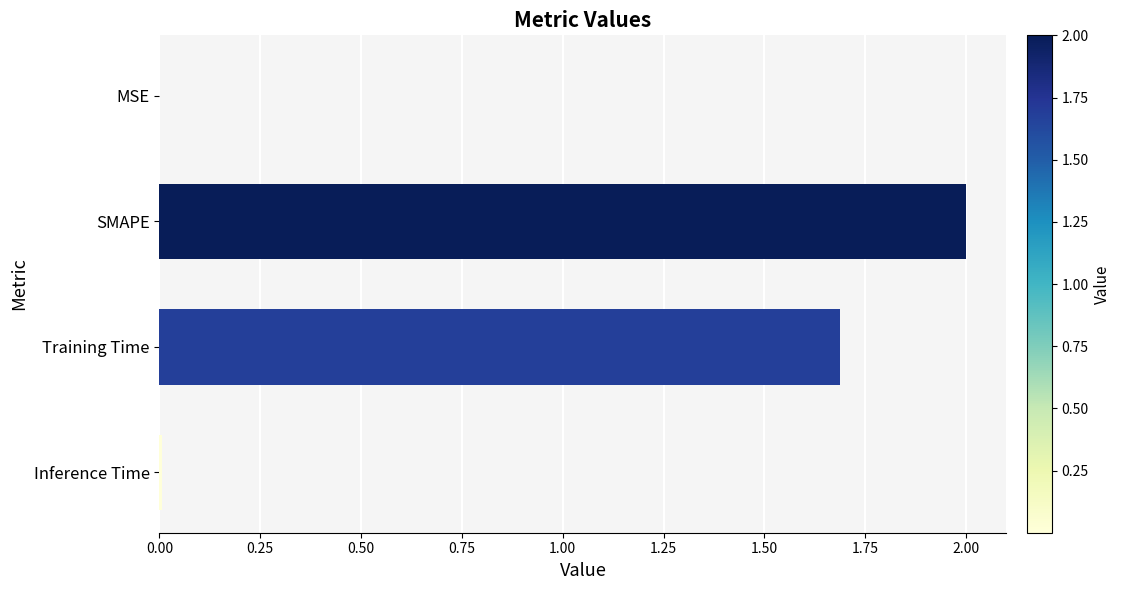

True or false: the data shows 2.0 at SMAPE.

True